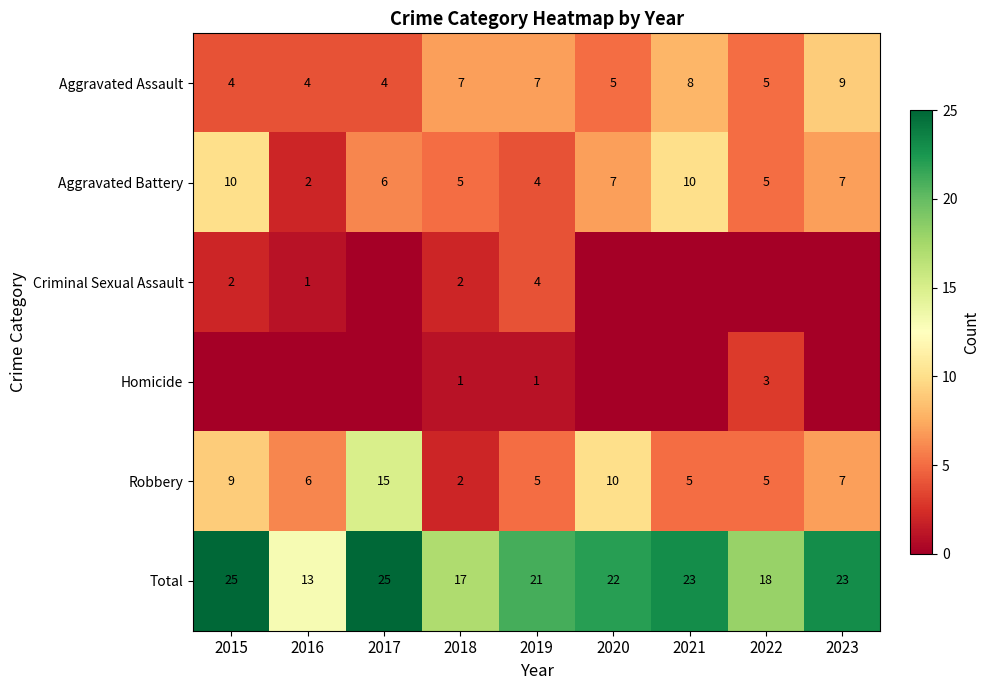

At which label is Total closest to 19?

2022